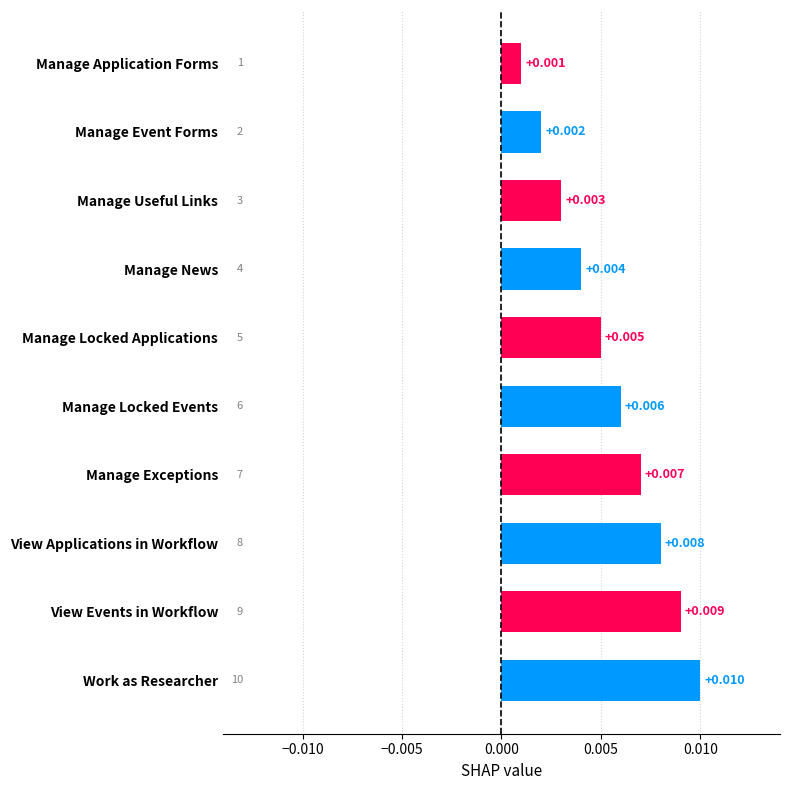

Which has a higher value, Manage Locked Events or Manage Event Forms?

Manage Locked Events